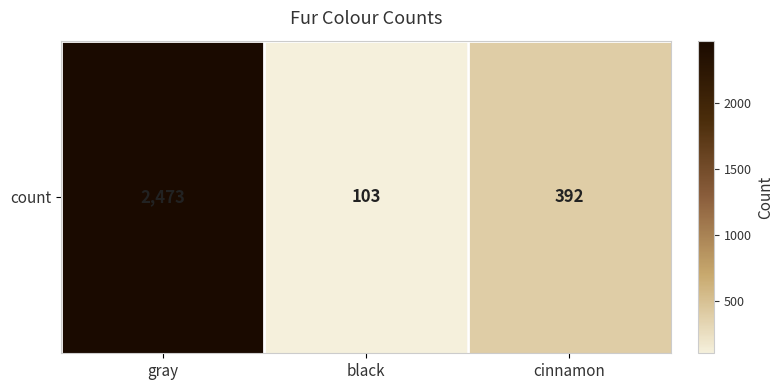

What is the difference between the values at gray and cinnamon?

2081